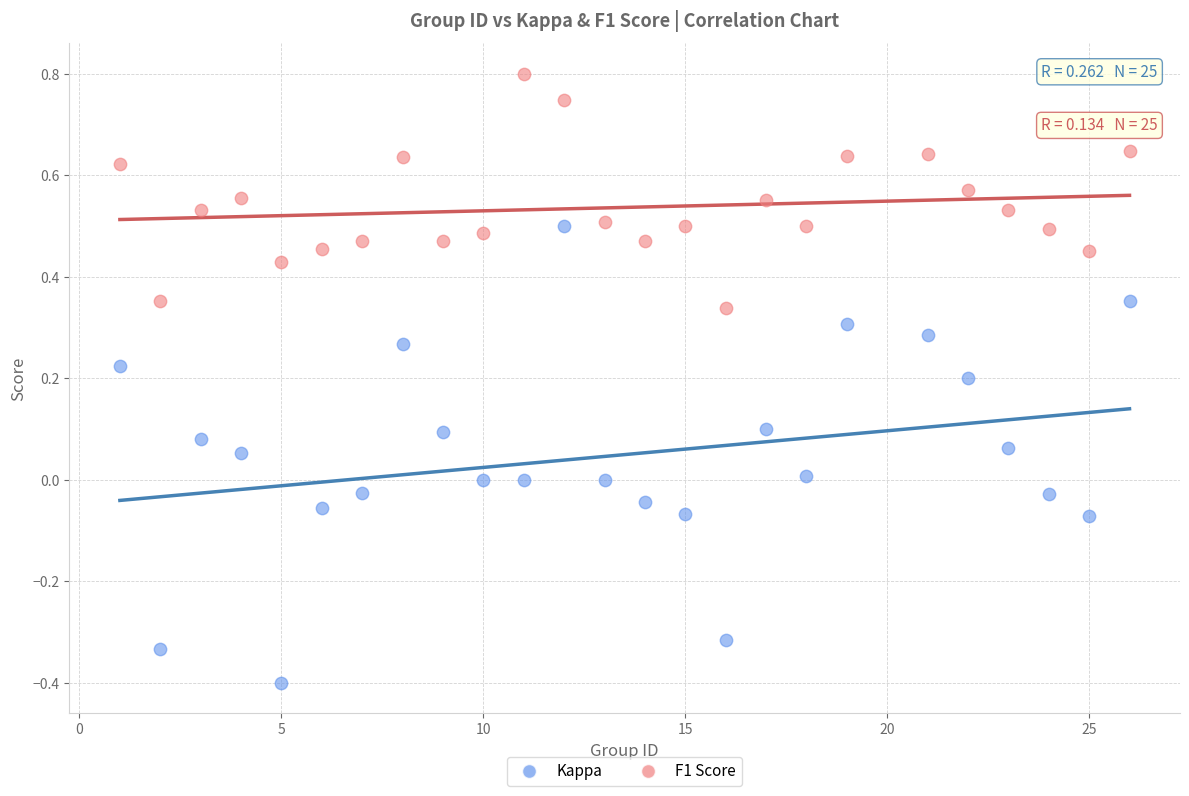

Which series contains the highest Y value?

F1 Score